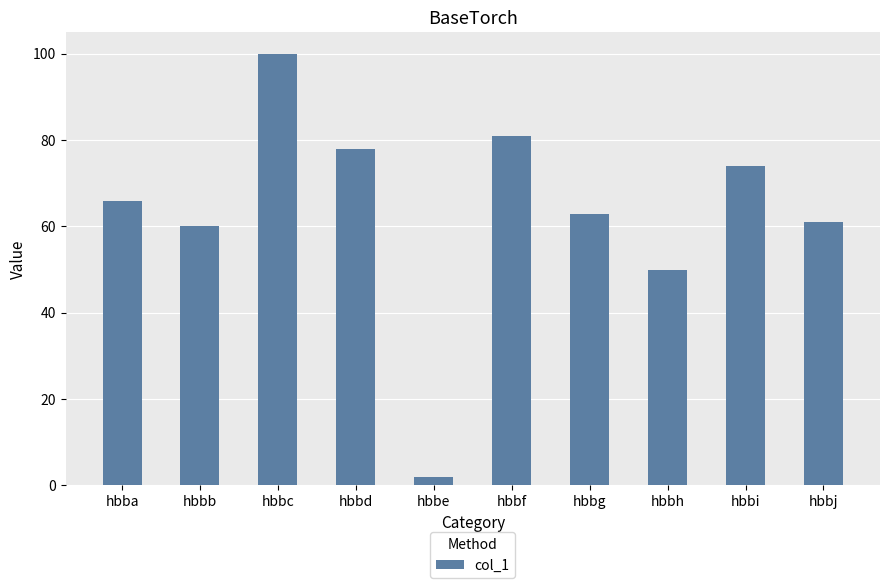

True or false: the data shows 47 at hbbd.

False